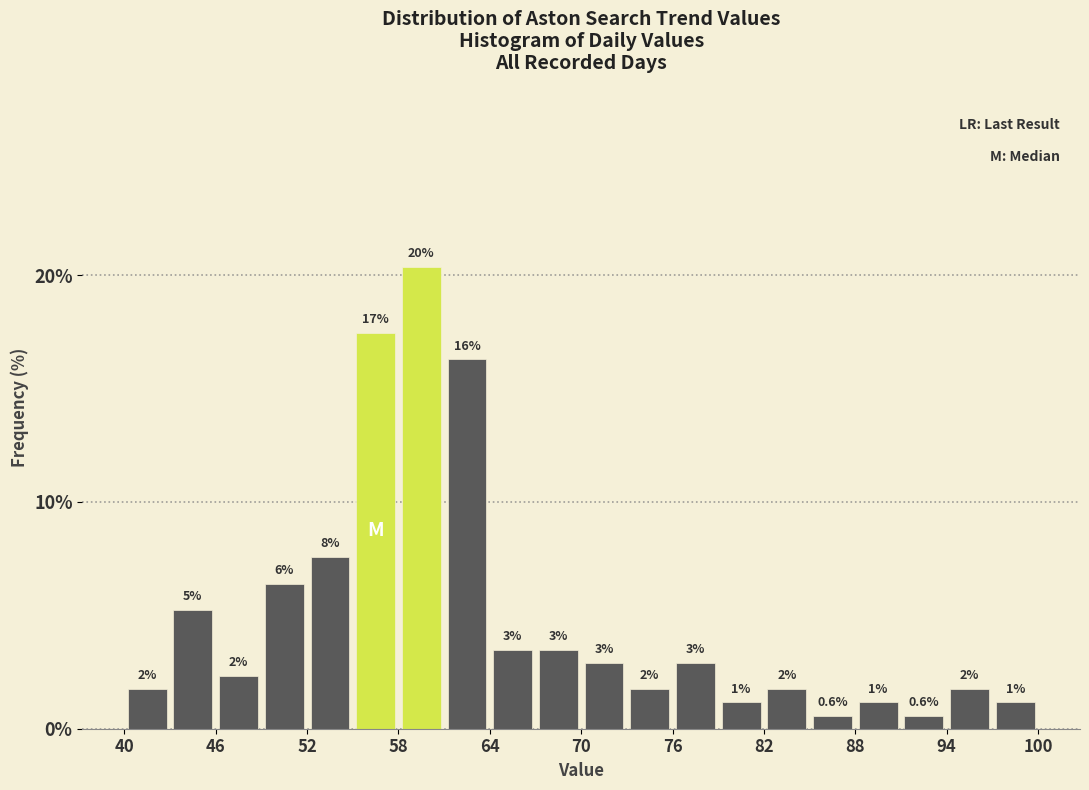

Around what value on the x-axis is the tallest bar? Give the approximate position of its centre, as read against the axis.

60